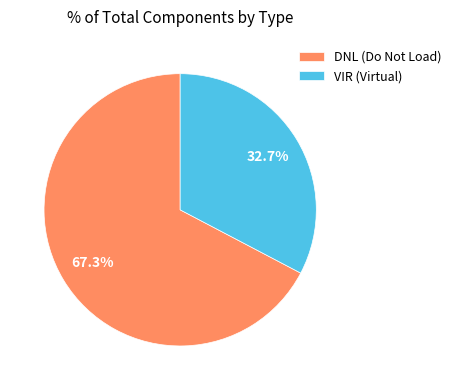

Approximately how many times larger is the value at VIR (Virtual) compared to DNL (Do Not Load)?

0.5